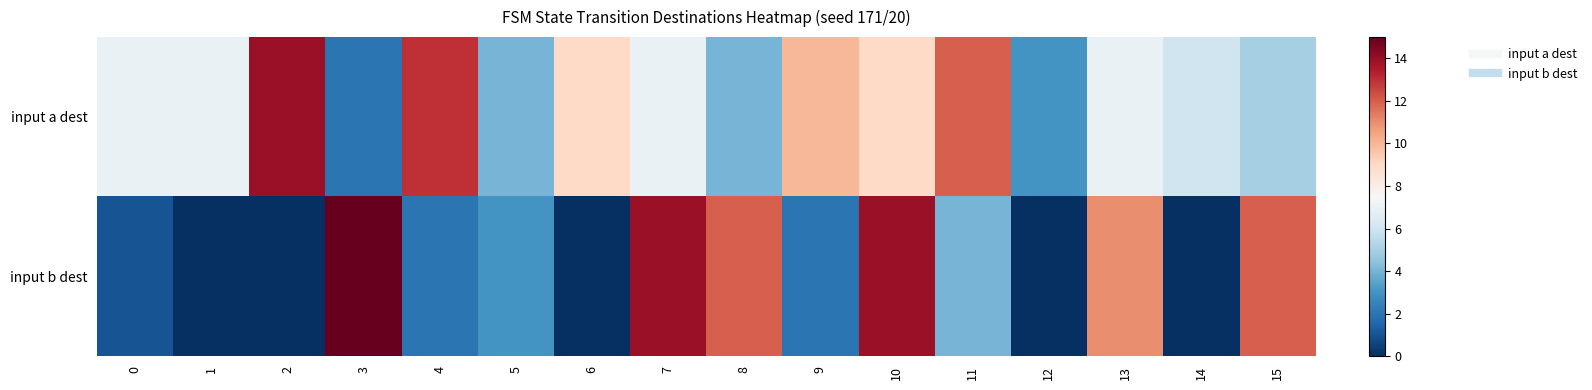

Which series has the largest range (max minus min)?

input b dest